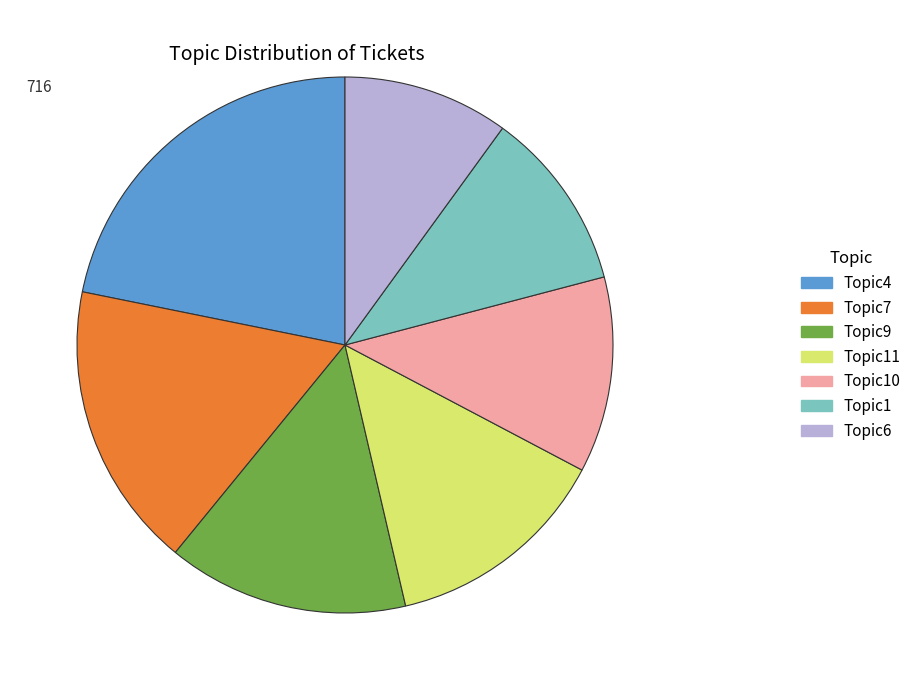

What is the smallest slice in the pie chart?

Topic6